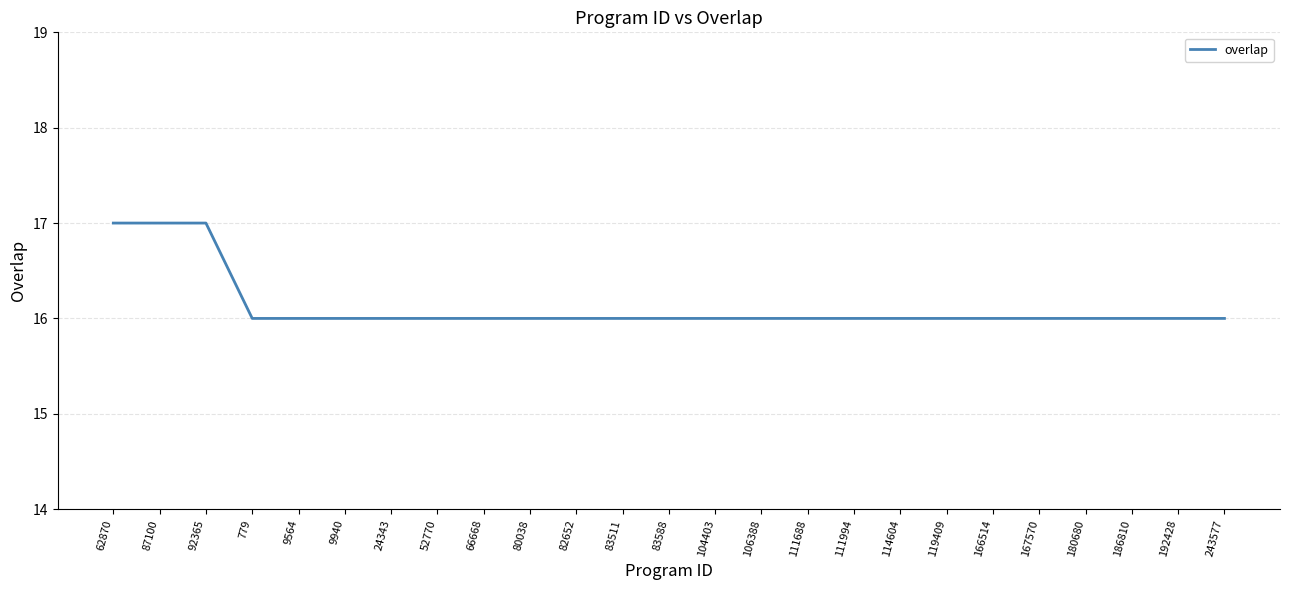

What is the ratio of the value at 779 to the value at 66668?

1.0